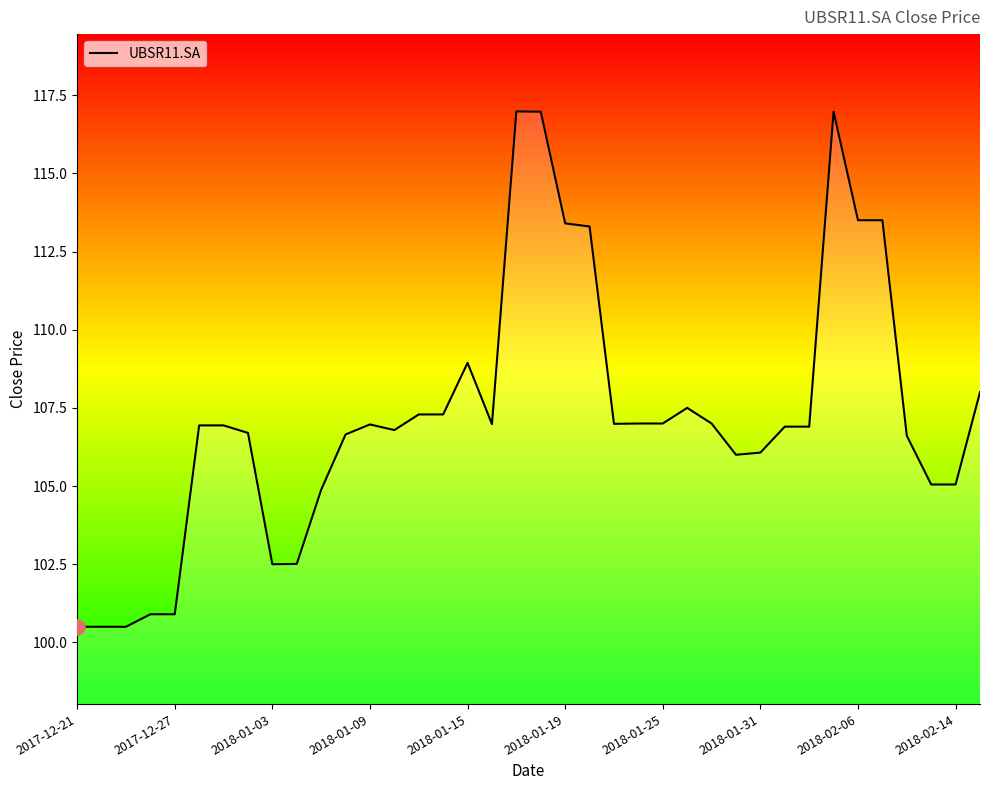

What is the minimum value shown in the chart?

100.5